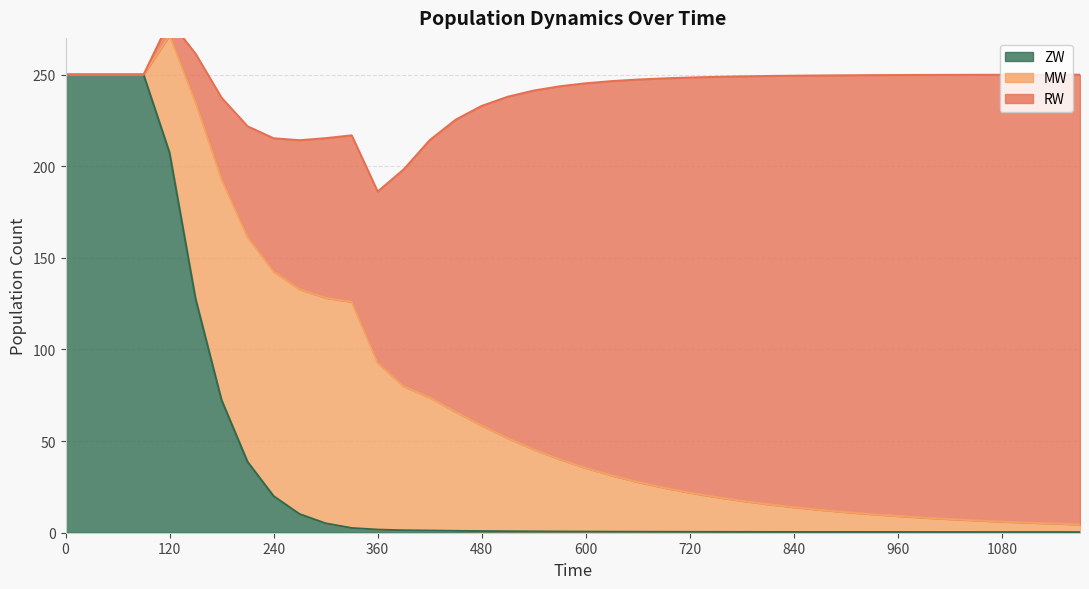

How many intersections are there between MW and RW?

1